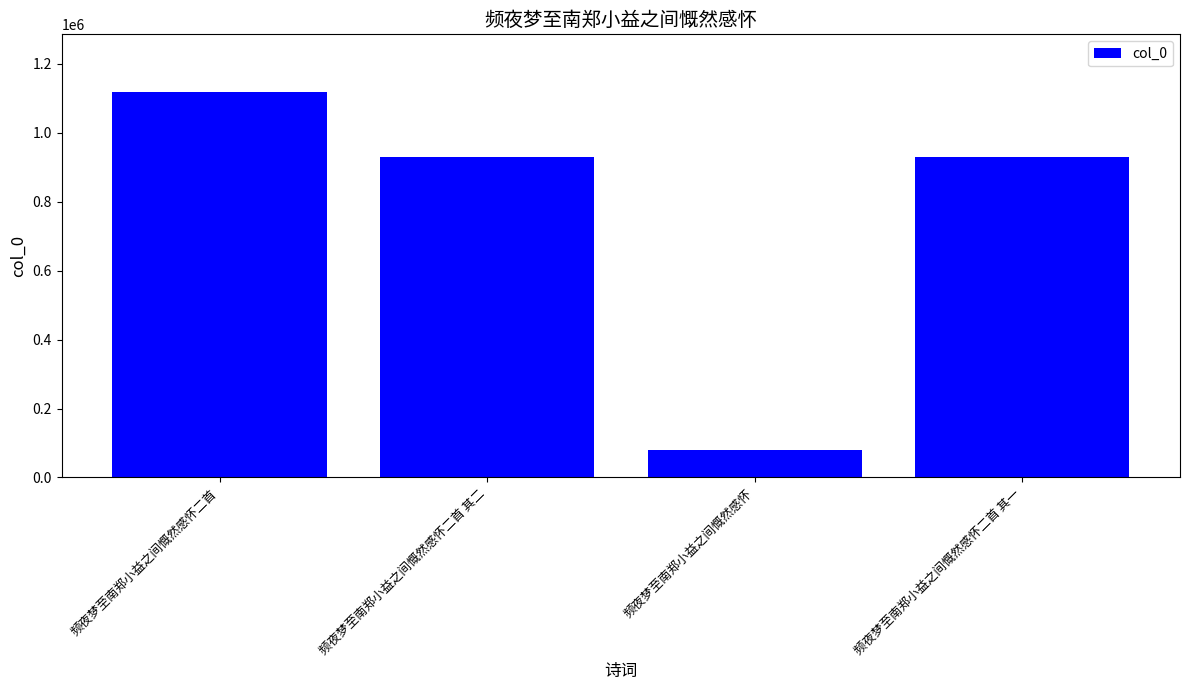

What is the label of the 2nd bar from the left?

频夜梦至南郑小益之间慨然感怀二首 其二